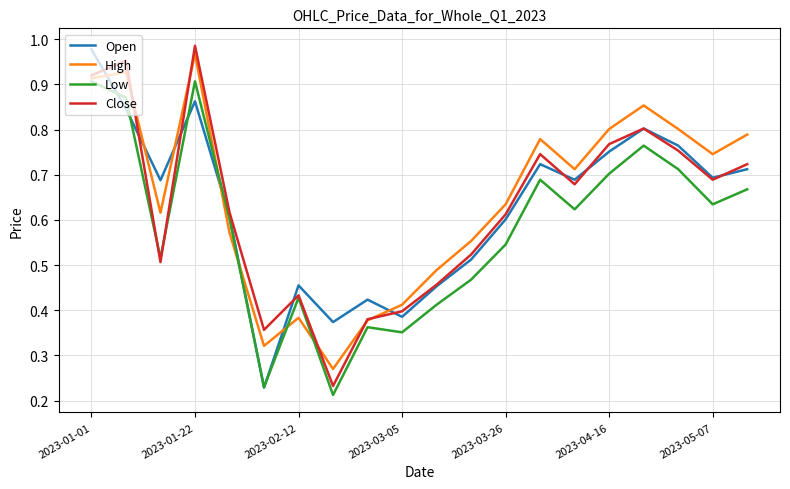

What are all the series names shown in the legend?

Open, High, Low, Close